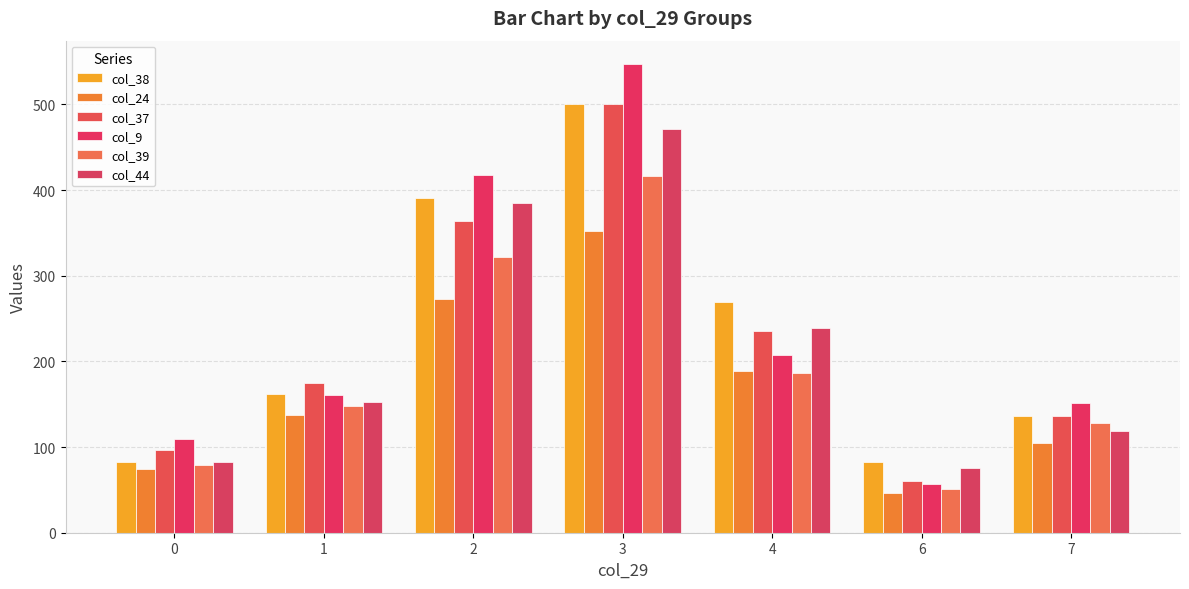

Which label corresponds to the largest value in the chart?

3